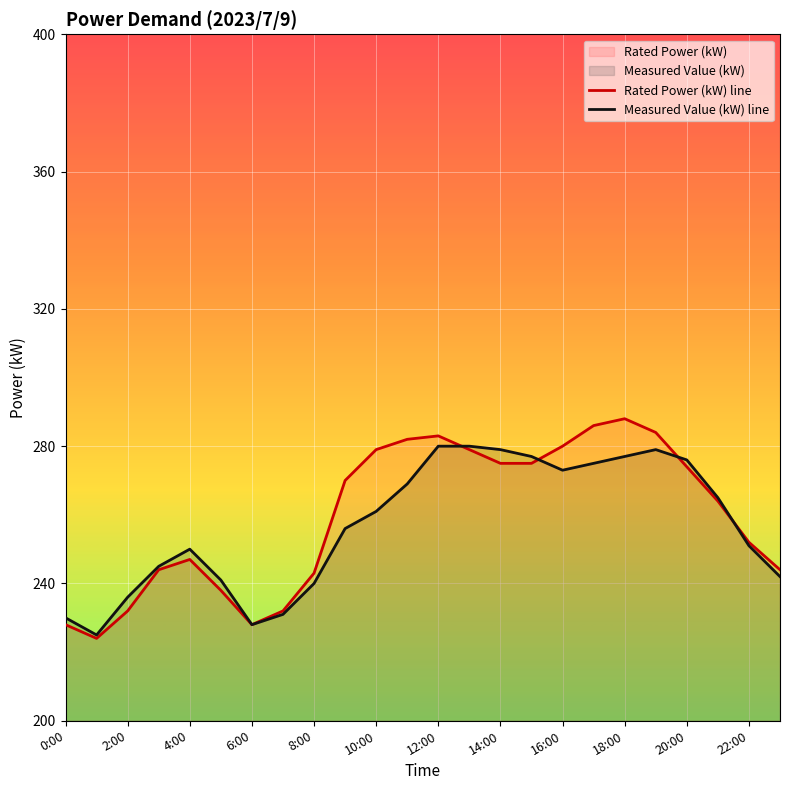

The value of Rated Power (kW) line at 4:00 is 247. True or false?

True